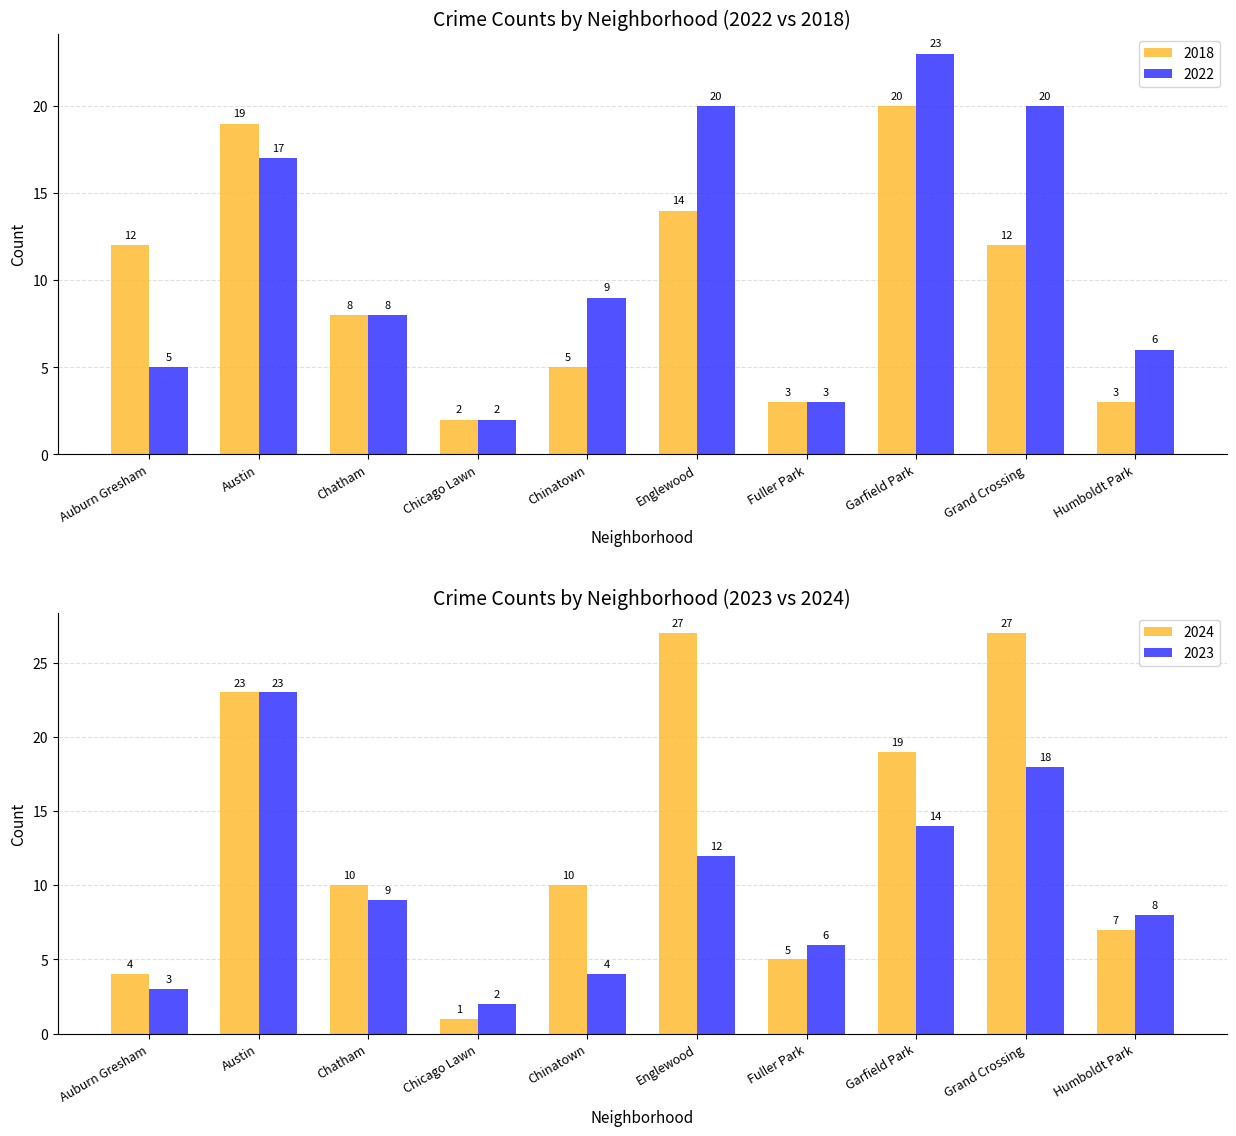

What position from the right is Humboldt Park?

1